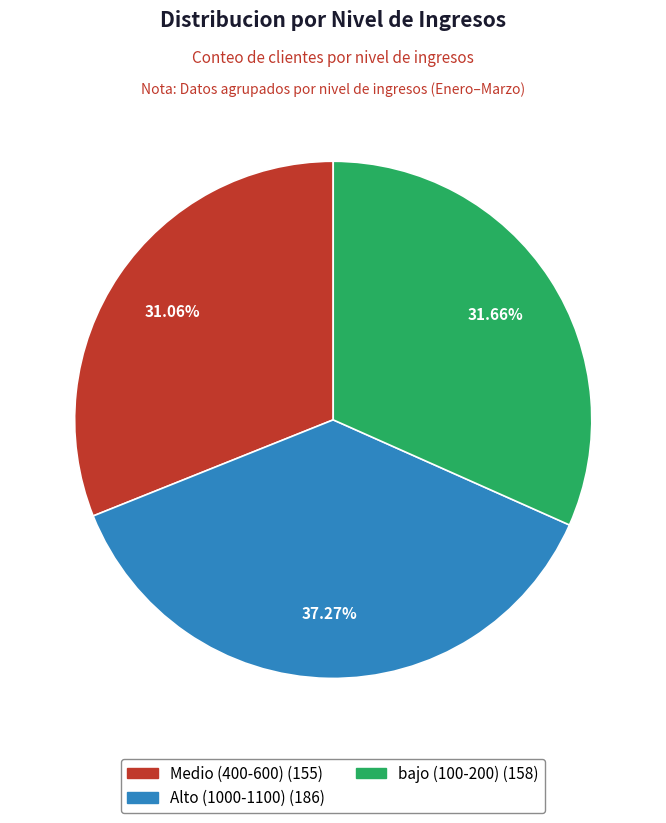

Is Medio (400-600) the majority of the pie?

No